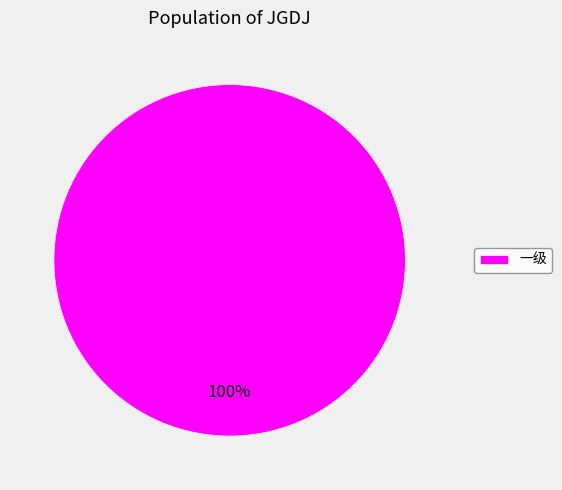

True or false: 一级 accounts for 89% of the total.

False